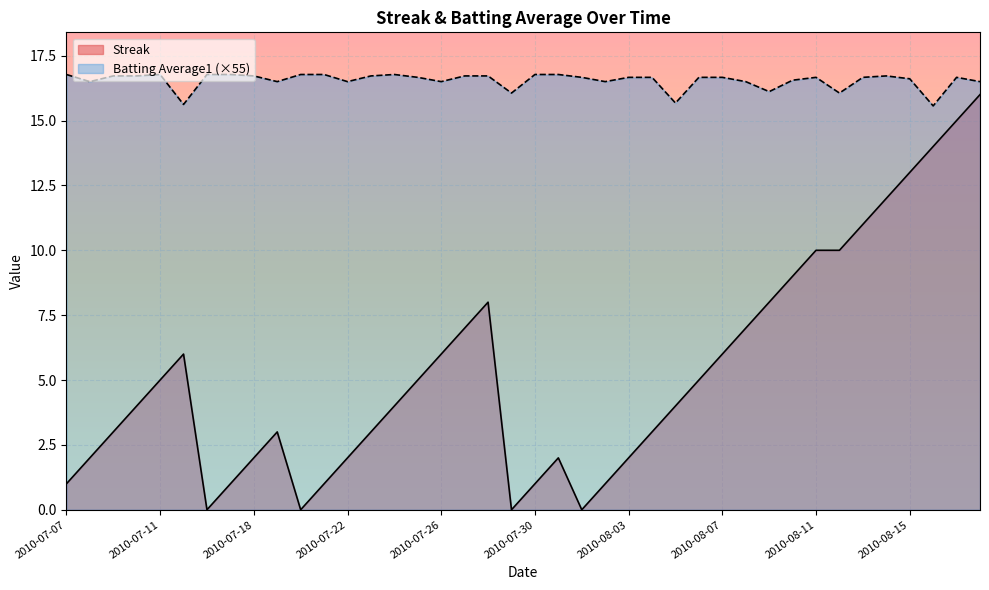

What is the maximum value for Streak?

16.0